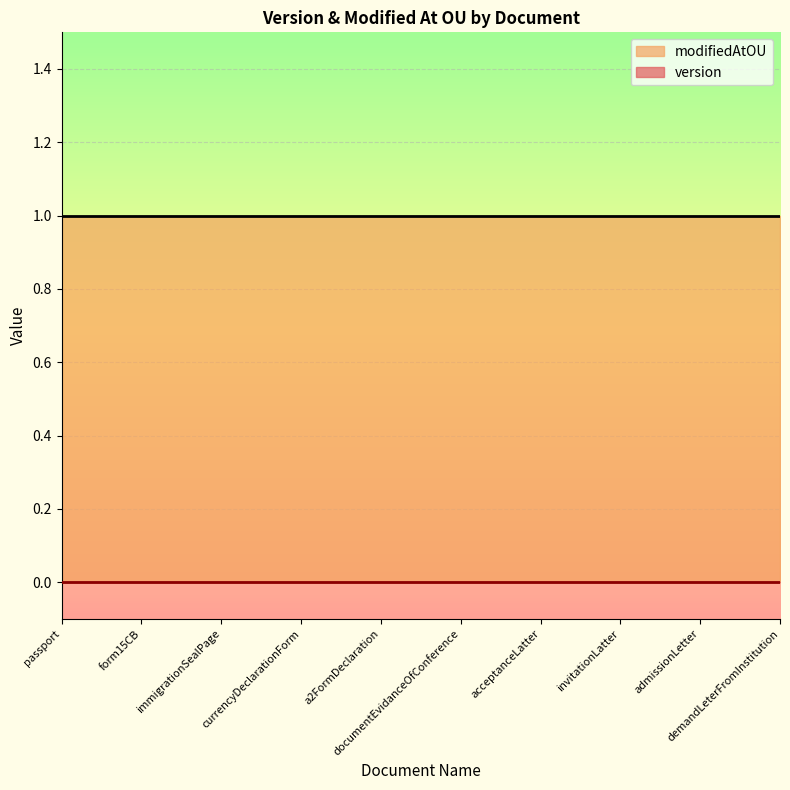

Reading left to right, extract all data points from this chart.

version: 0	0	0	0	0	0	0	0	0	0
modifiedAtOU: 1	1	1	1	1	1	1	1	1	1